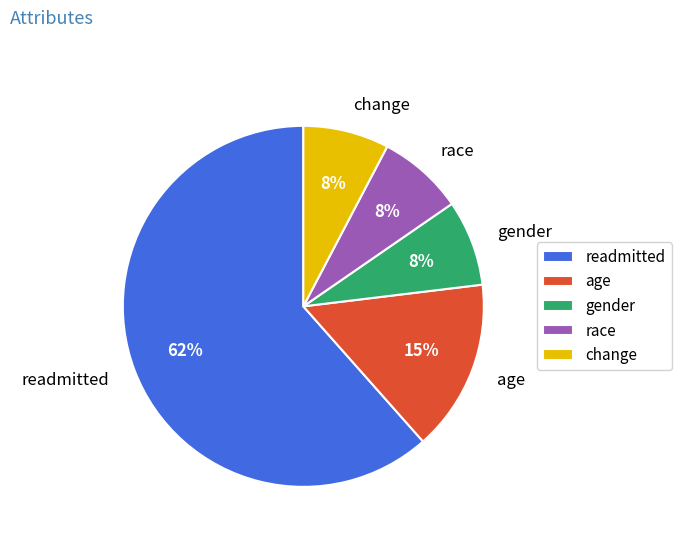

What is the largest slice in the pie chart?

readmitted